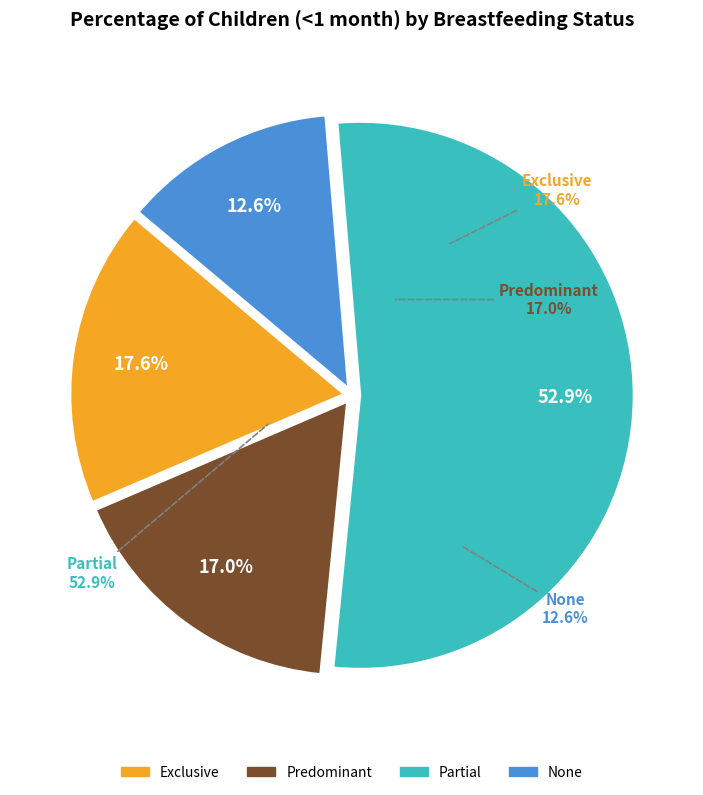

To the nearest percent, what is the combined percentage of Predominant and None?

30%